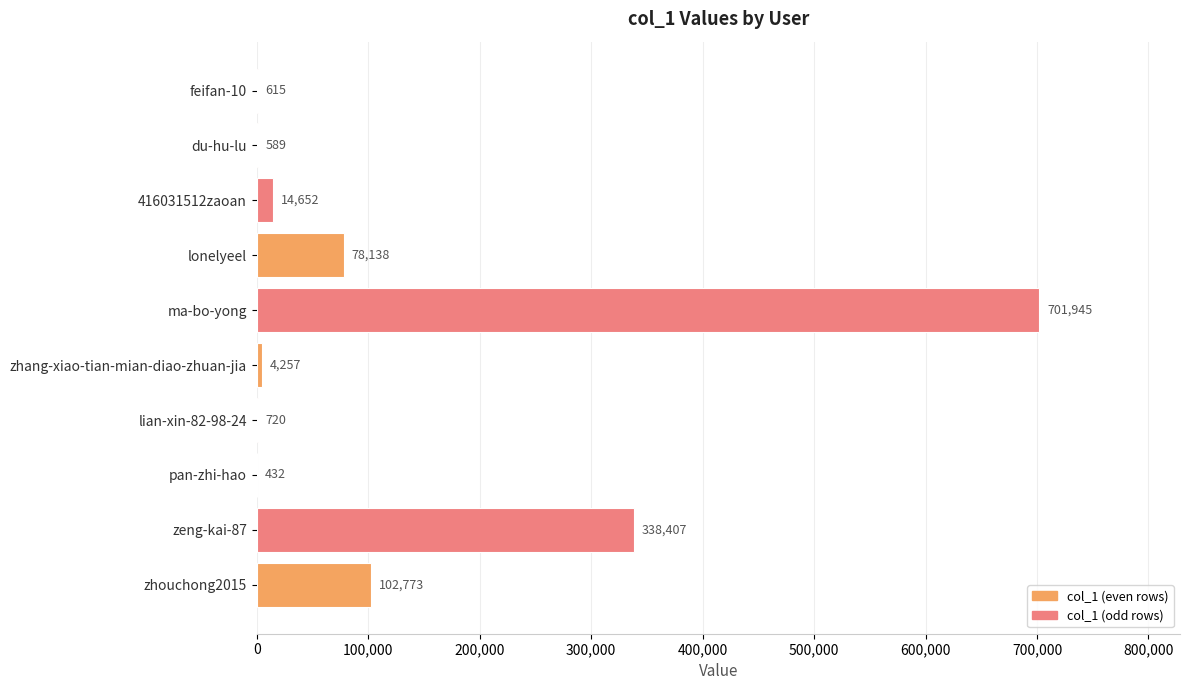

What is the approximate value at zeng-kai-87?

338407